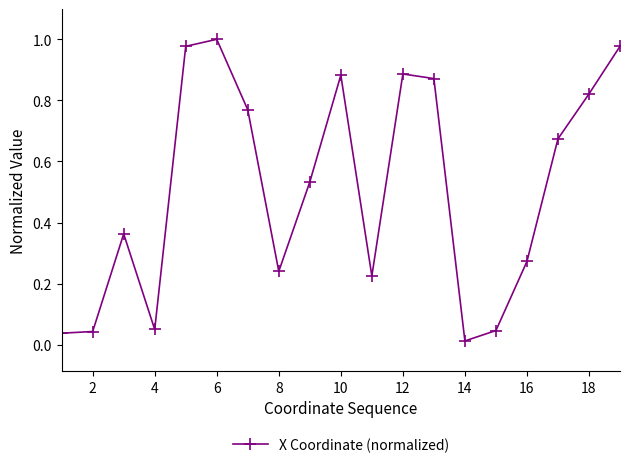

What is the sum of all values?

9.7